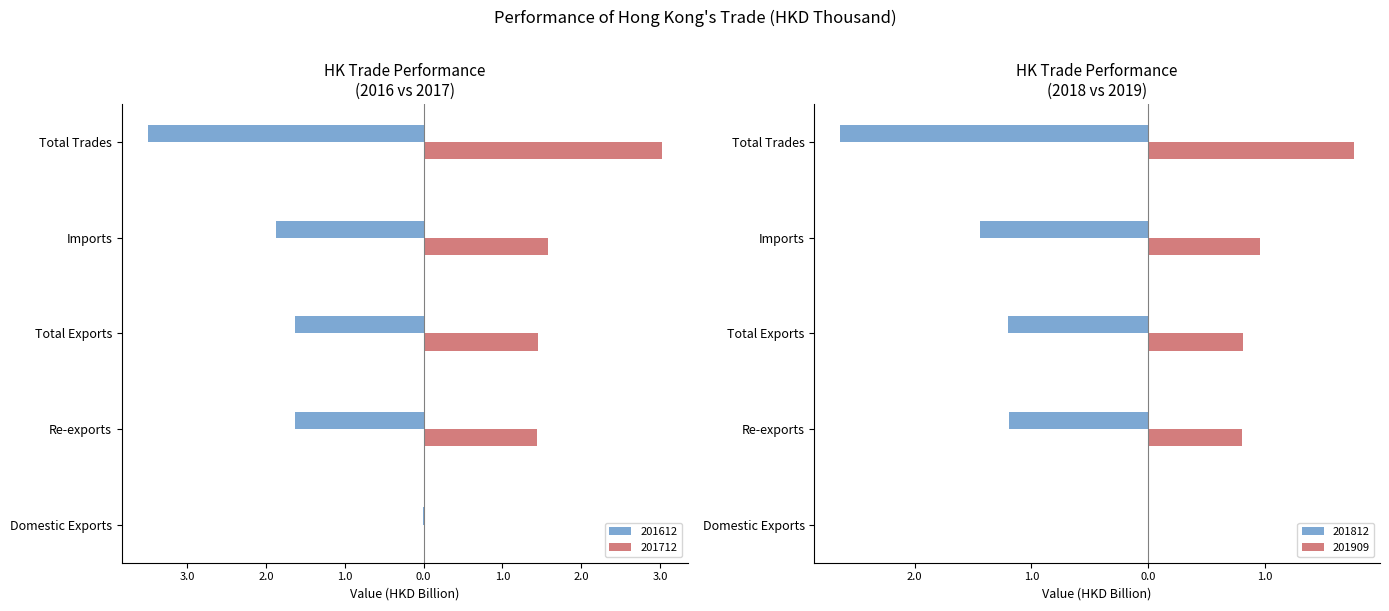

What position from the left is Total Trades?

5